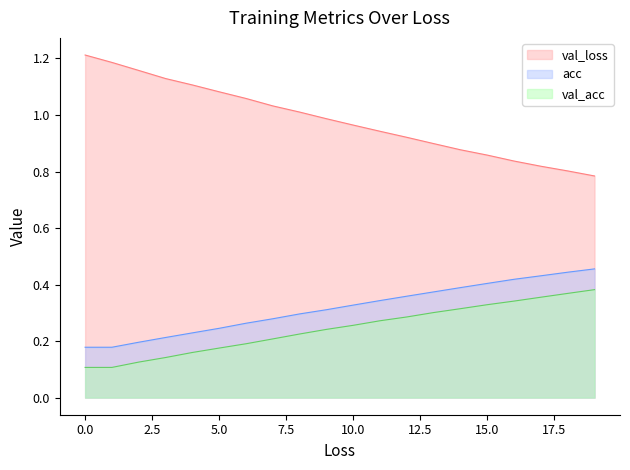

True or false: loss and acc intersect in this chart.

False